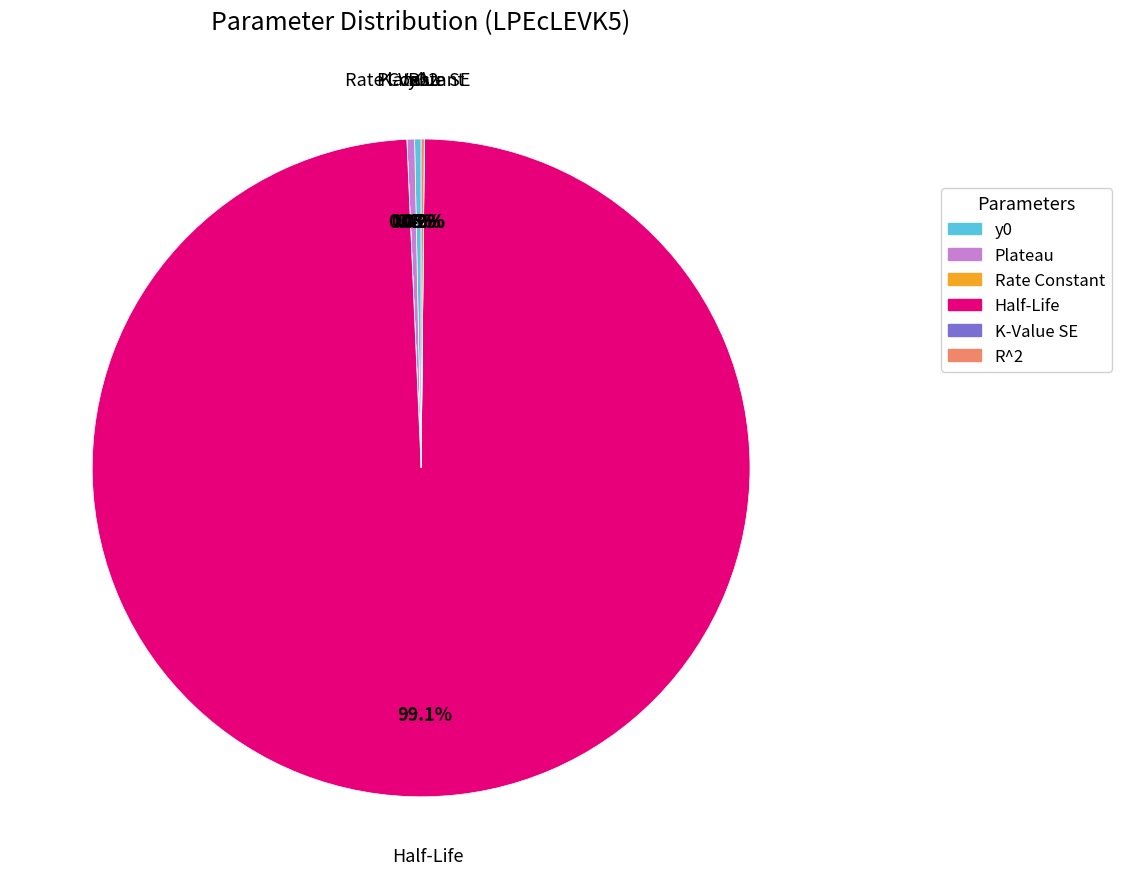

What is the largest slice in the pie chart?

Half-Life